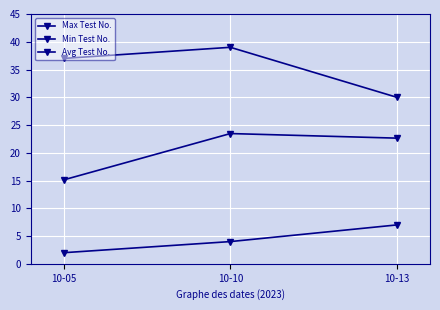

What is the sum of all Min Test No. values?

13.0